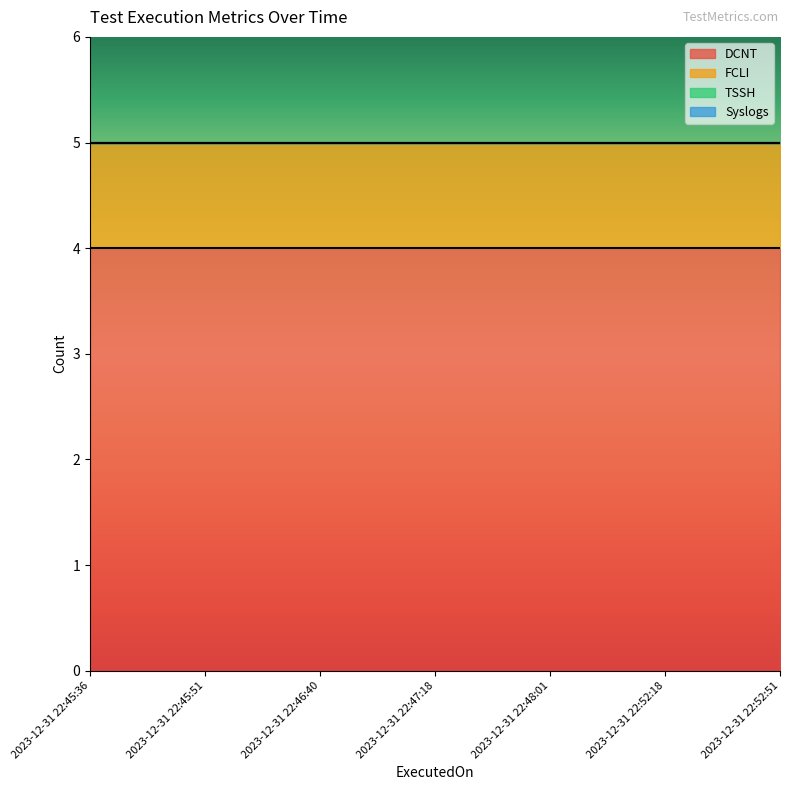

Where is DCNT nearest to the value 4?

2023-12-31 22:45:36